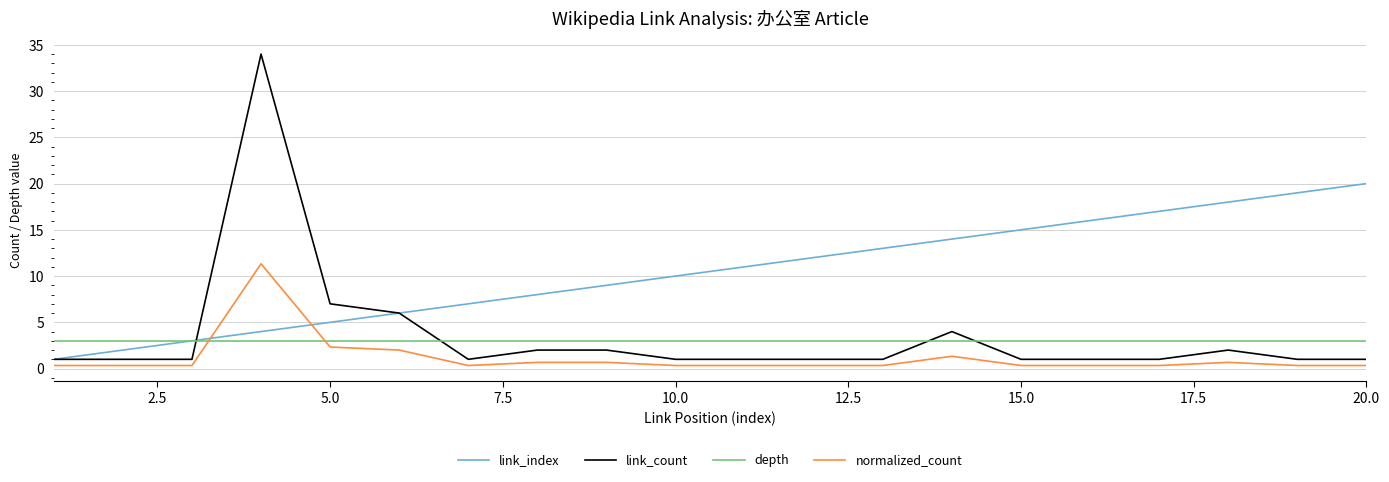

Which series has the widest spread of values?

link_count